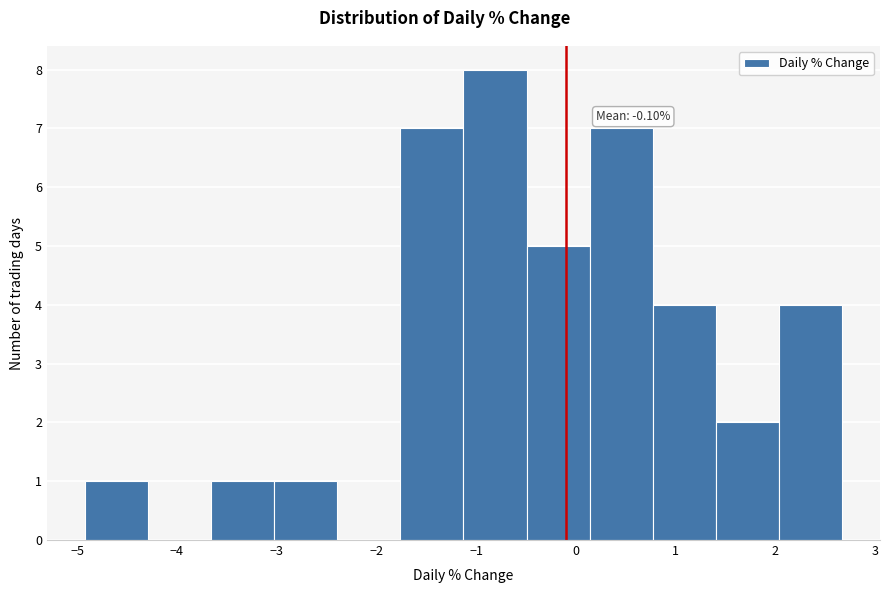

Which range on the x-axis has the tallest bar?

-1.1 to -0.5